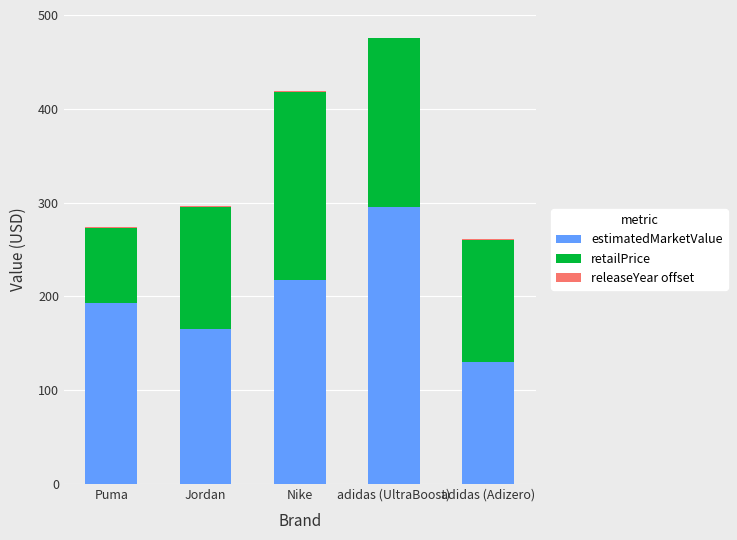

Where is estimatedMarketValue nearest to the value 212?

Nike